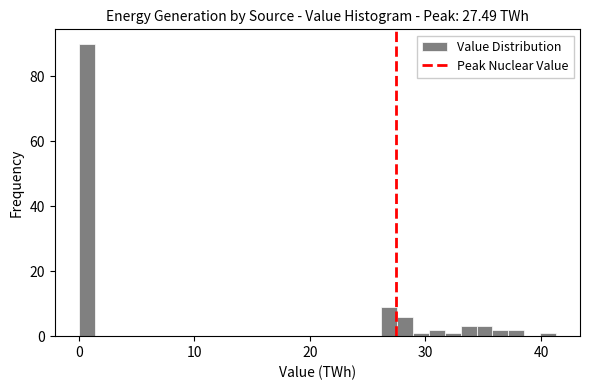

Around what value on the x-axis is the tallest bar? Give the approximate position of its centre, as read against the axis.

1